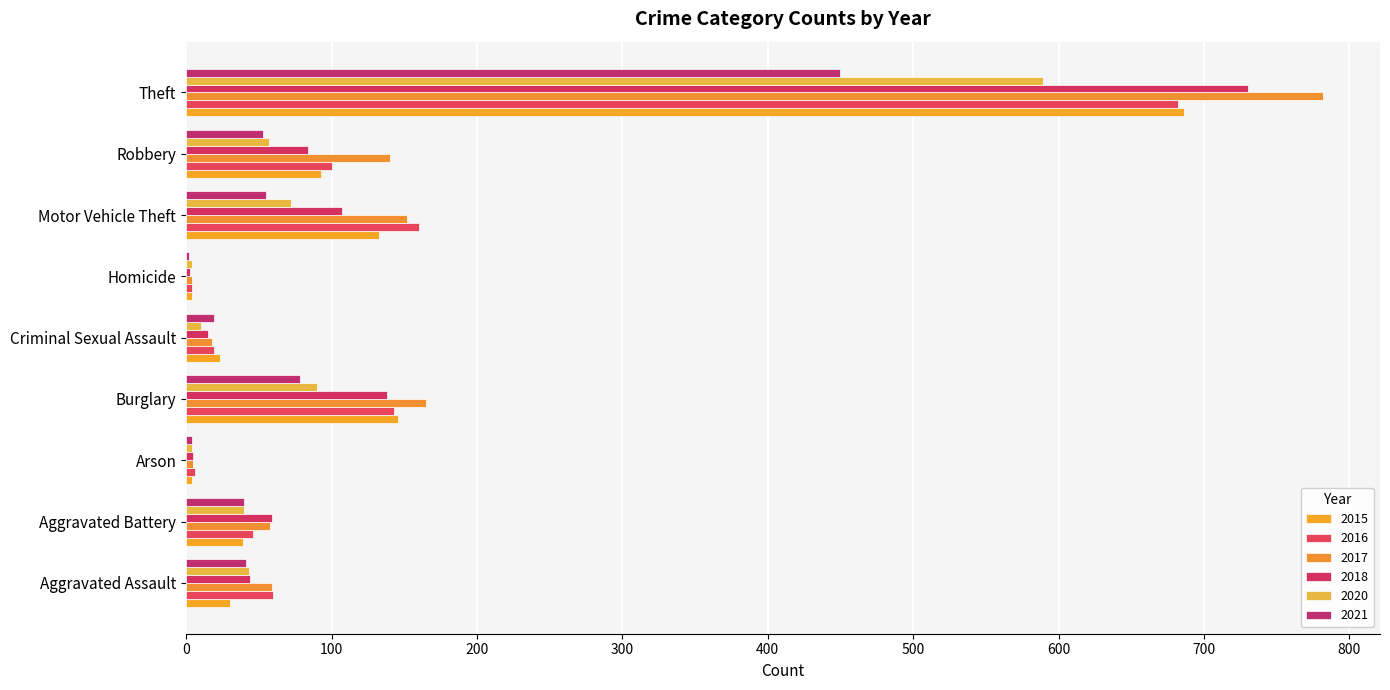

Count the number of categories in the chart.

9